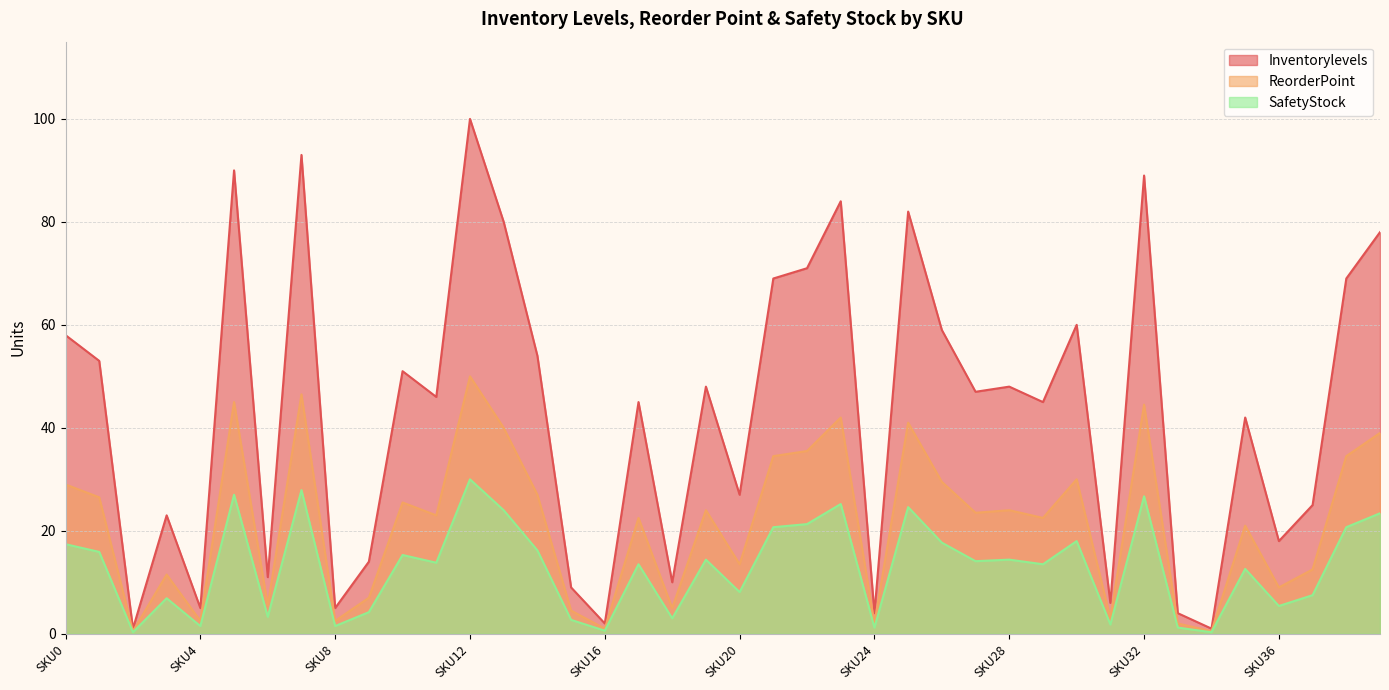

What is the value of the SafetyStock point at the 9th from the left?

1.5